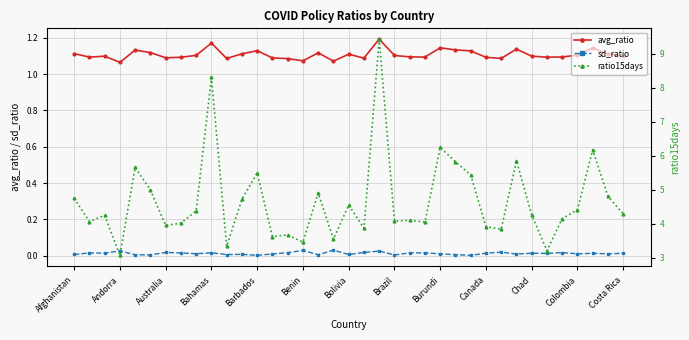

How many interior local valleys does the ratio15days series have?

12